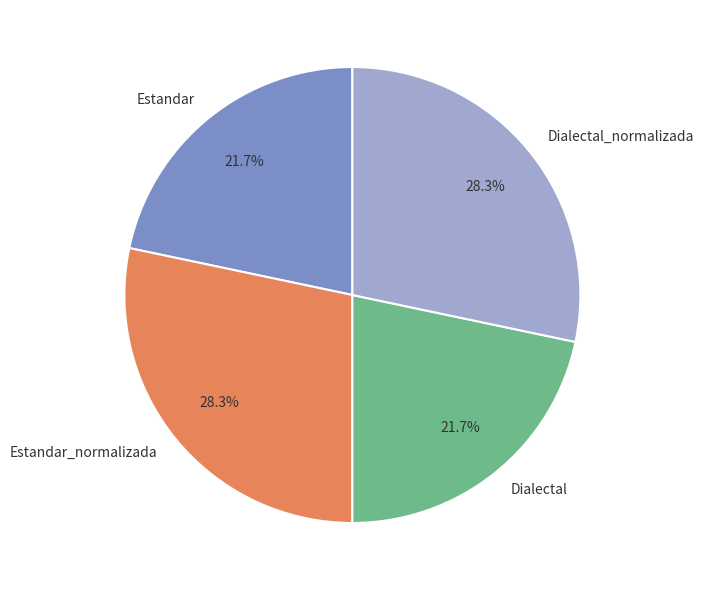

The Dialectal_normalizada slice represents 28% of the pie. True or false?

True